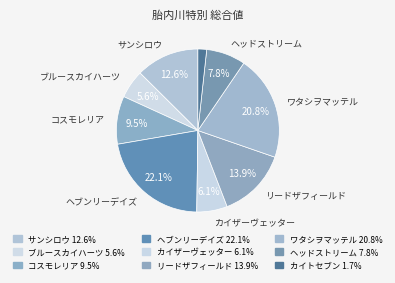

To the nearest percent, what is the difference between the largest and smallest slice percentages?

20%